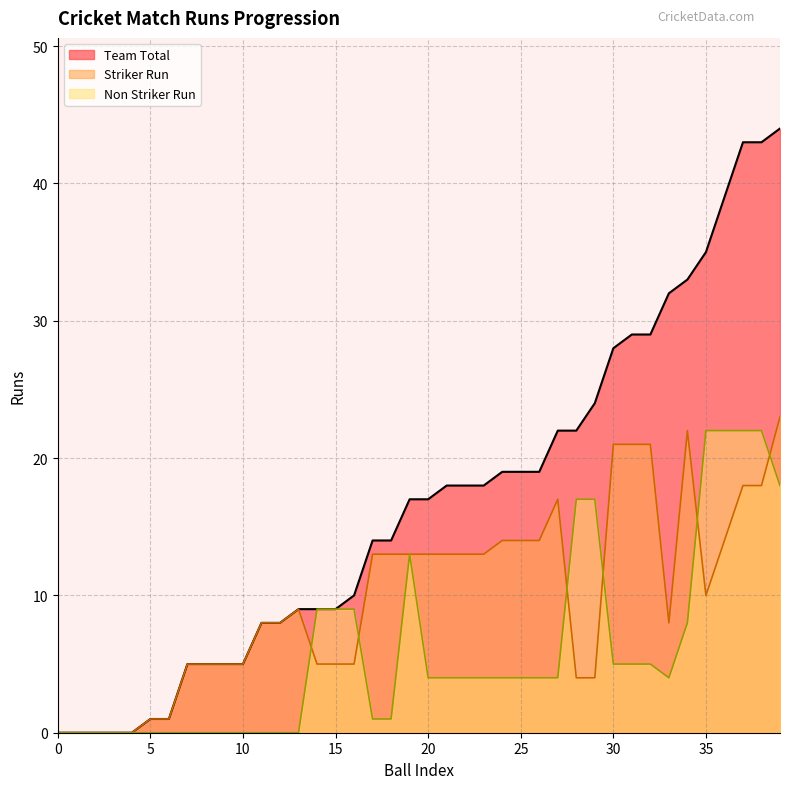

What is the value of the Team Total point at the 21st from the left?

17